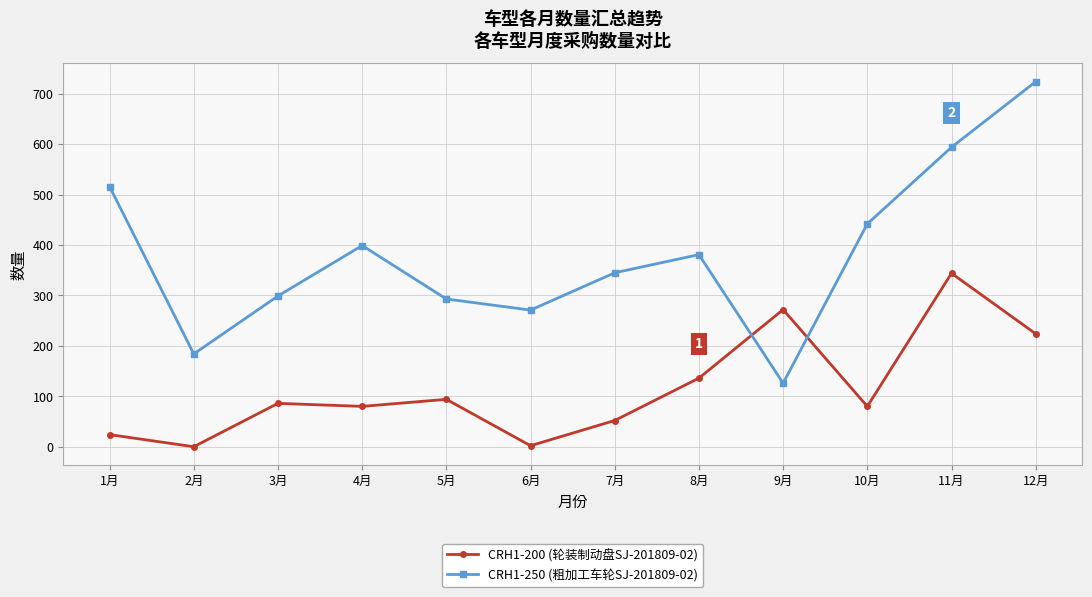

Rank the series at 1月 from highest to lowest value.

CRH1-250 (粗加工车轮SJ-201809-02), CRH1-200 (轮装制动盘SJ-201809-02)